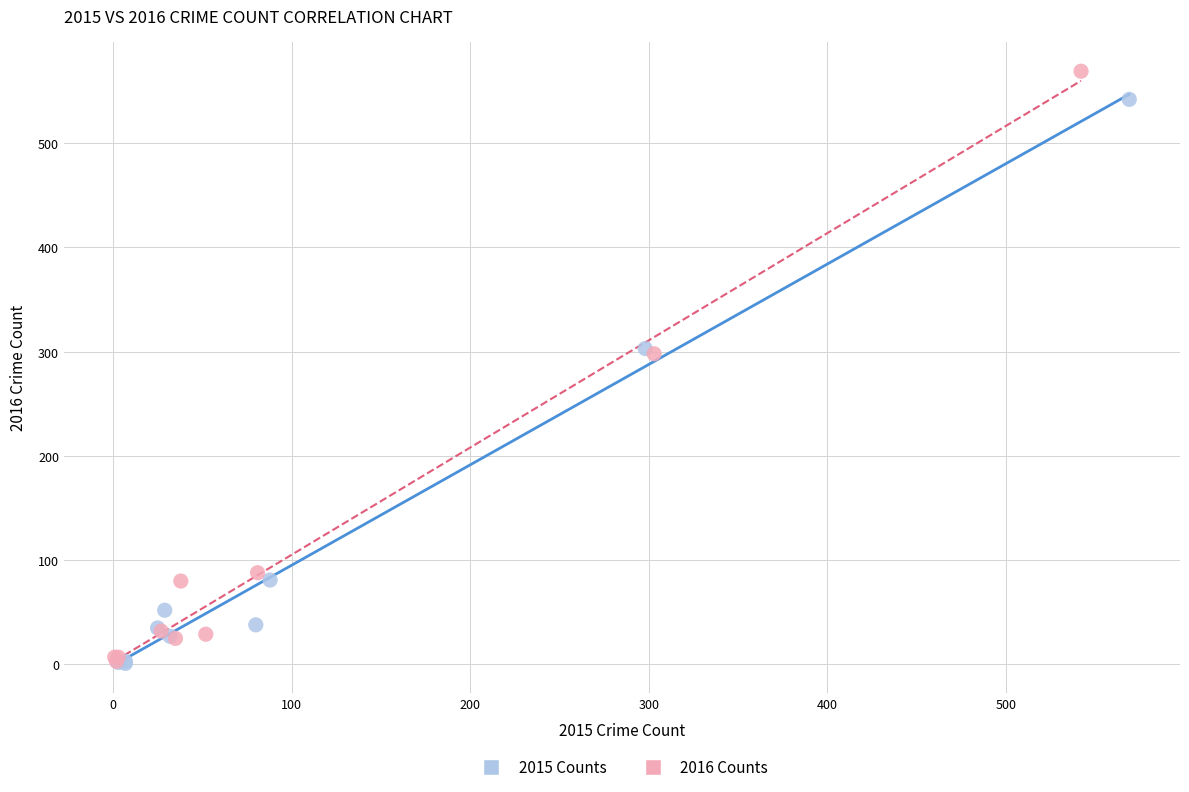

Which series reaches the maximum Y coordinate?

2016 Counts